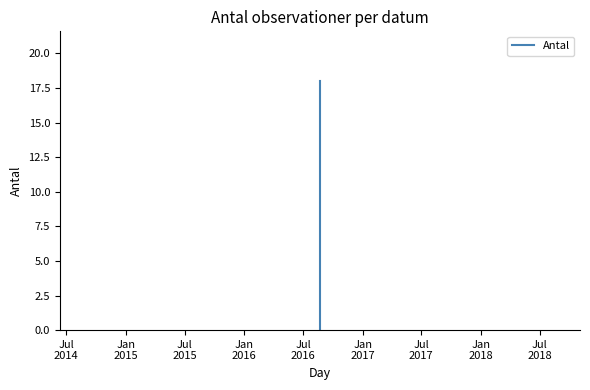

Is this an area chart (filled region under the line)?

No